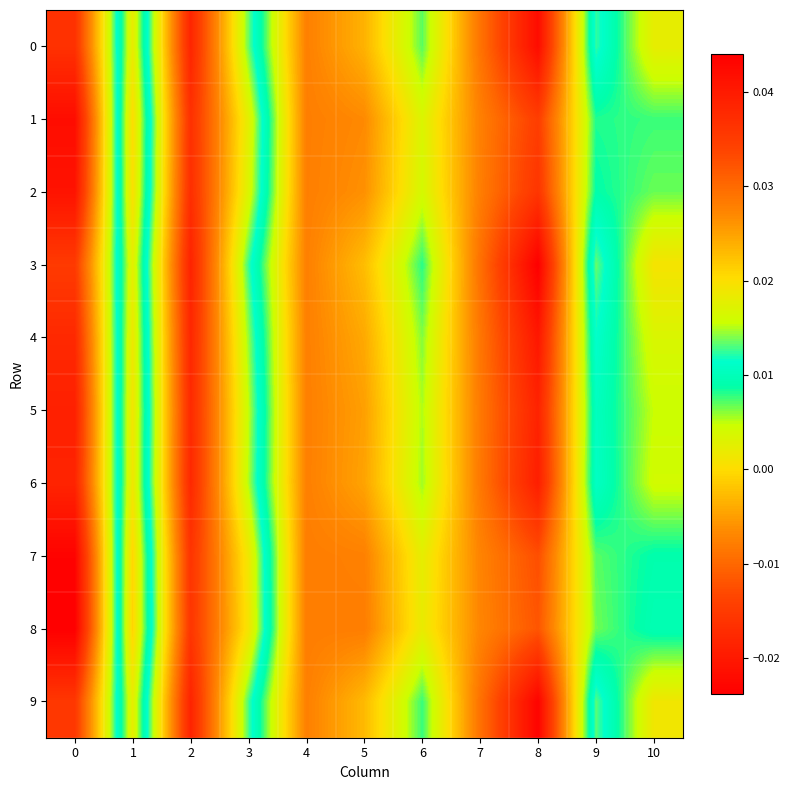

At 9, list the series in order from largest to smallest.

row_3, row_9, row_0, row_4, row_6, row_5, row_2, row_1, row_7, row_8